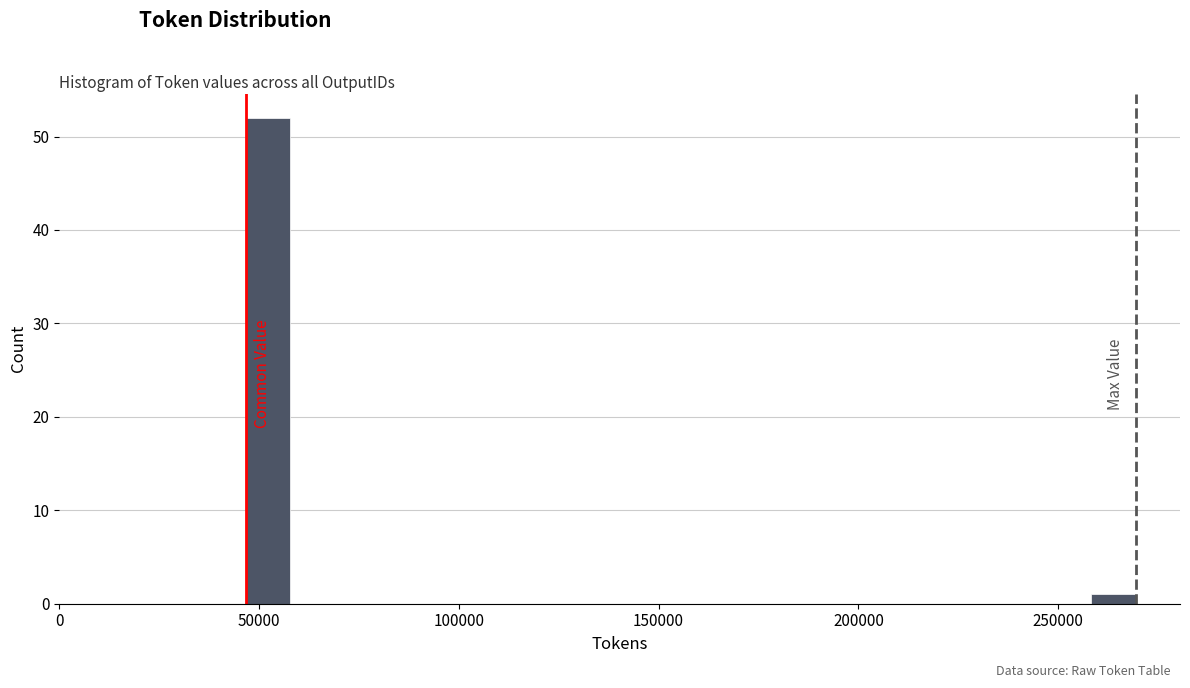

Read against the x-axis, roughly where is the centre of the tallest bar?

50000